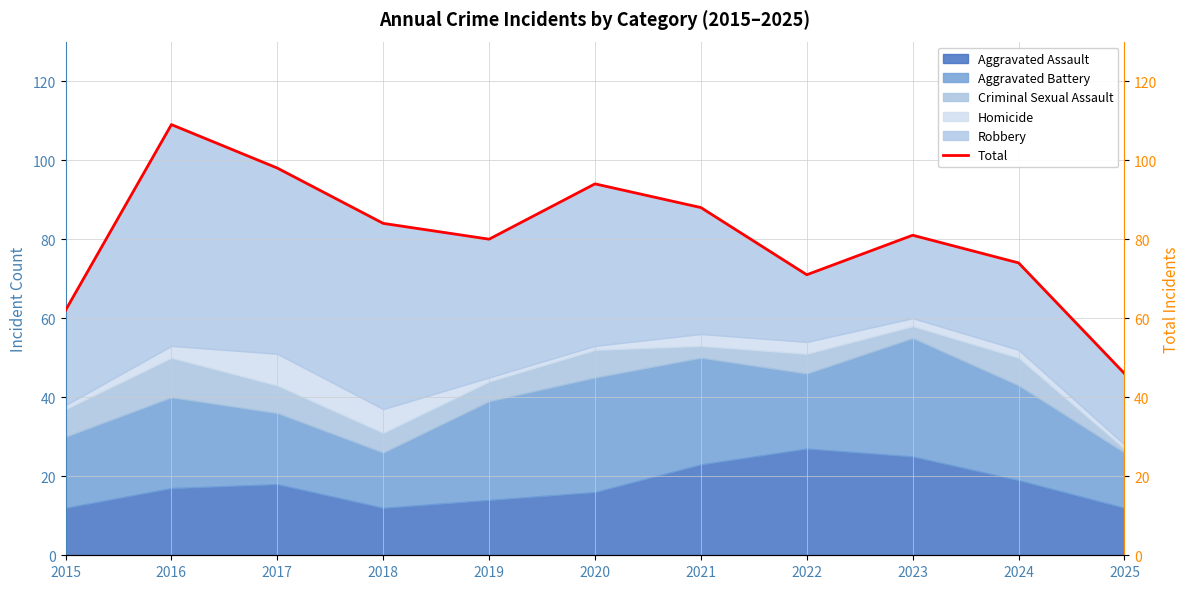

What is the average value?

81